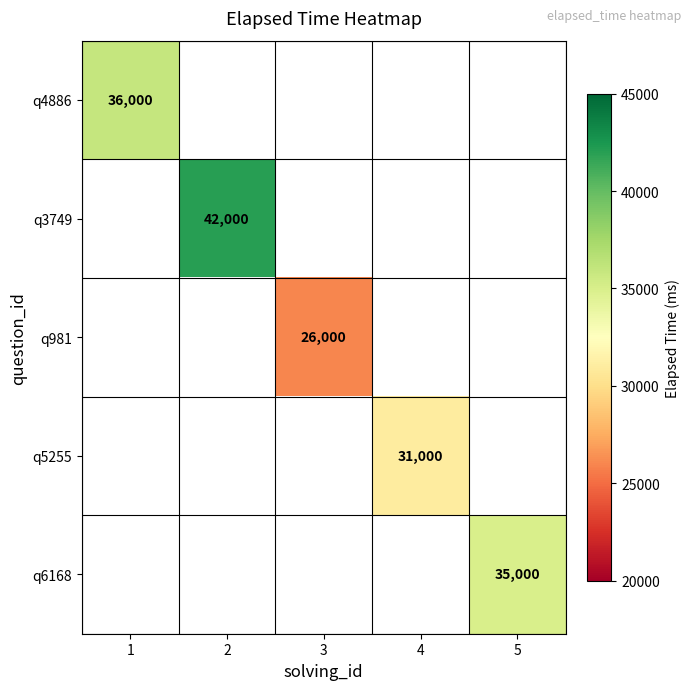

Is the value of q6168 at 5 greater than the value of q3749 at 2?

No